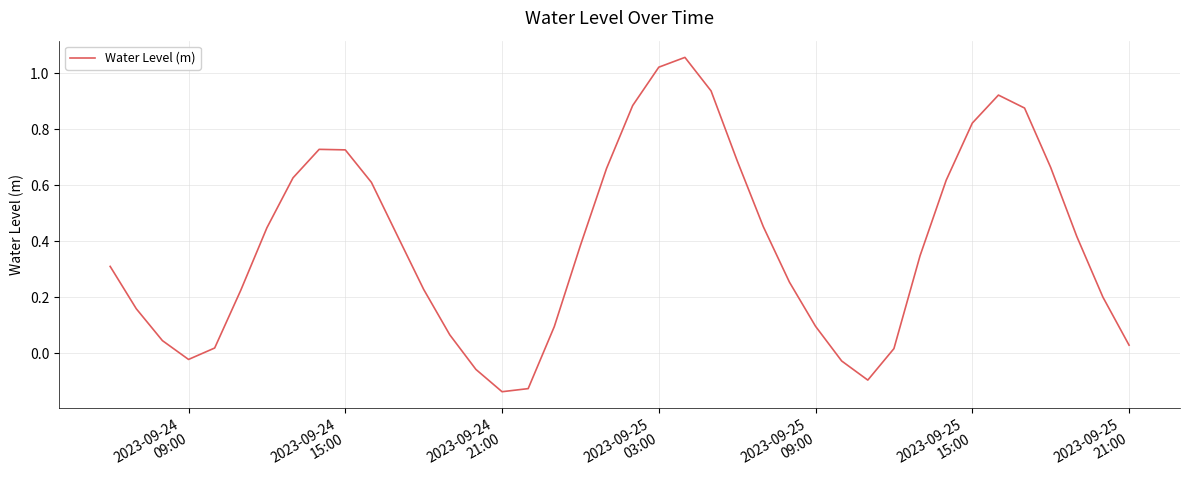

What is the difference between the maximum and minimum values?

1.2